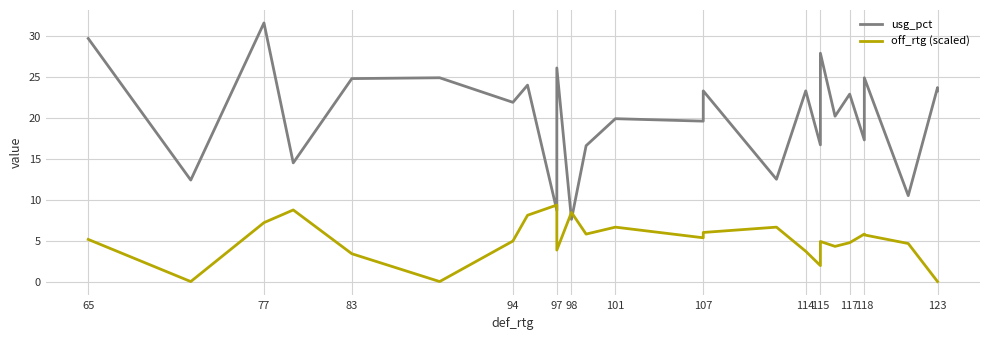

Which series has the largest total across all categories?

usg_pct